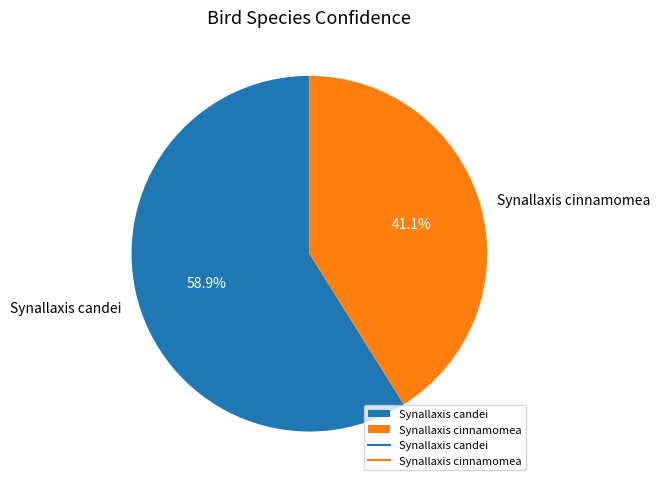

Count the number of slices in the pie.

2